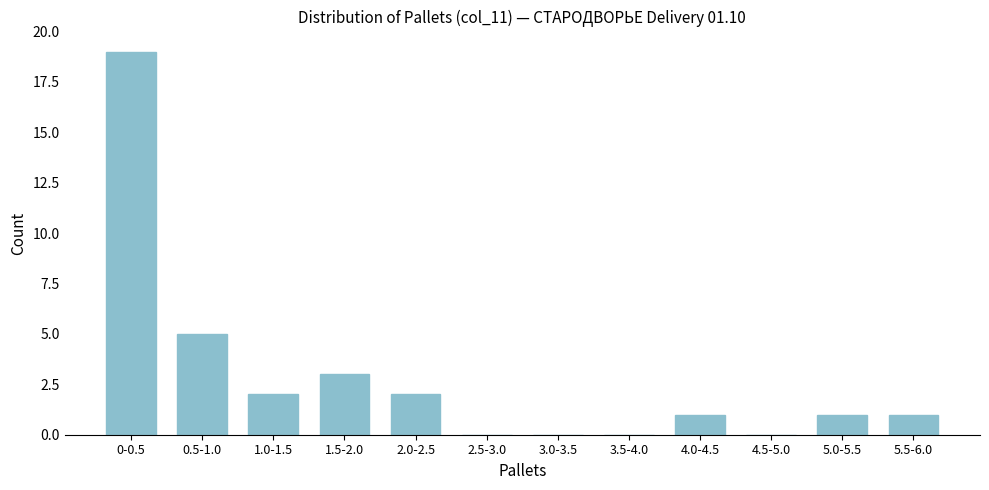

Reading left to right, list all the values displayed in this chart.

0-0.5=19	0.5-1.0=5	1.0-1.5=2	1.5-2.0=3	2.0-2.5=2	2.5-3.0=0	3.0-3.5=0	3.5-4.0=0	4.0-4.5=1	4.5-5.0=0	5.0-5.5=1	5.5-6.0=1